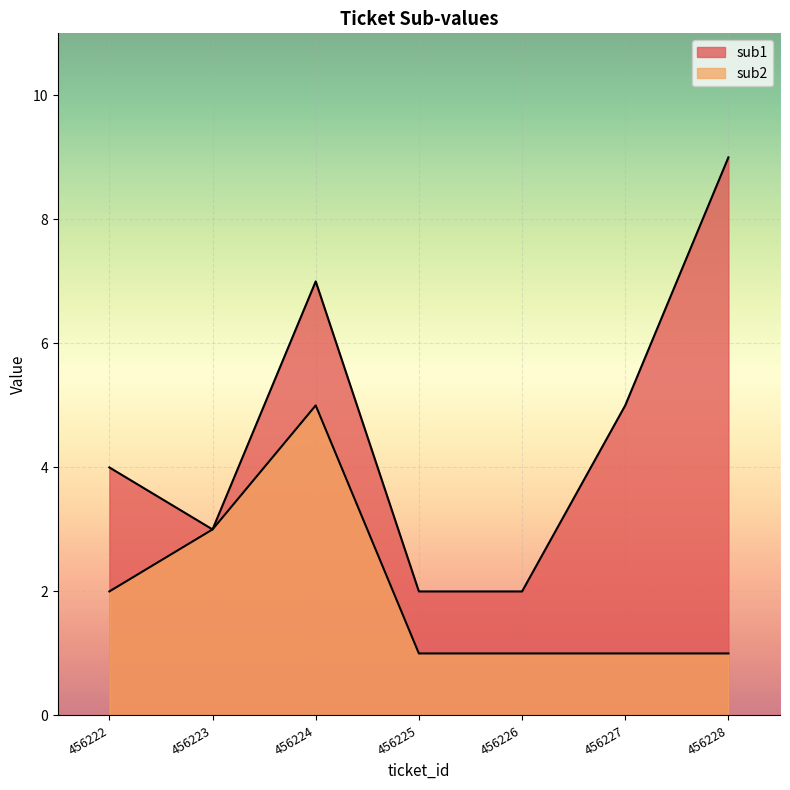

How many values in the sub2 series exceed 1?

3